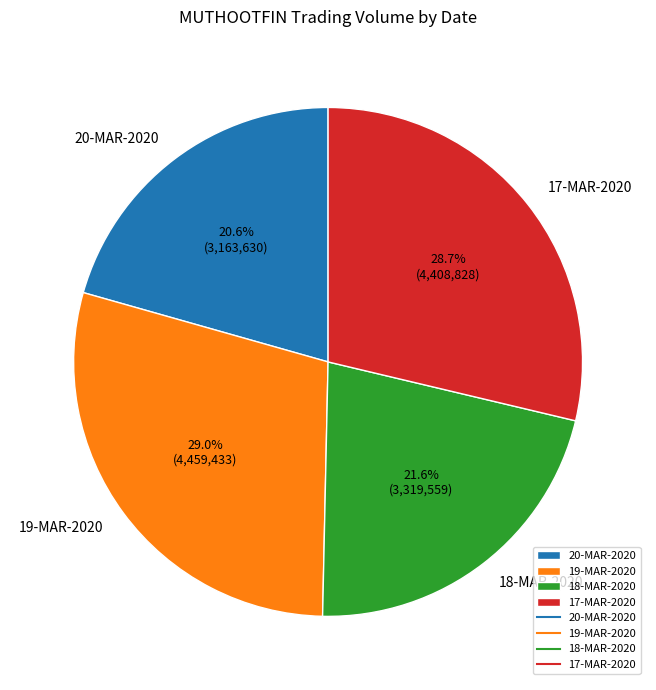

Approximately how many times larger is the value at 20-MAR-2020 compared to 19-MAR-2020?

0.7